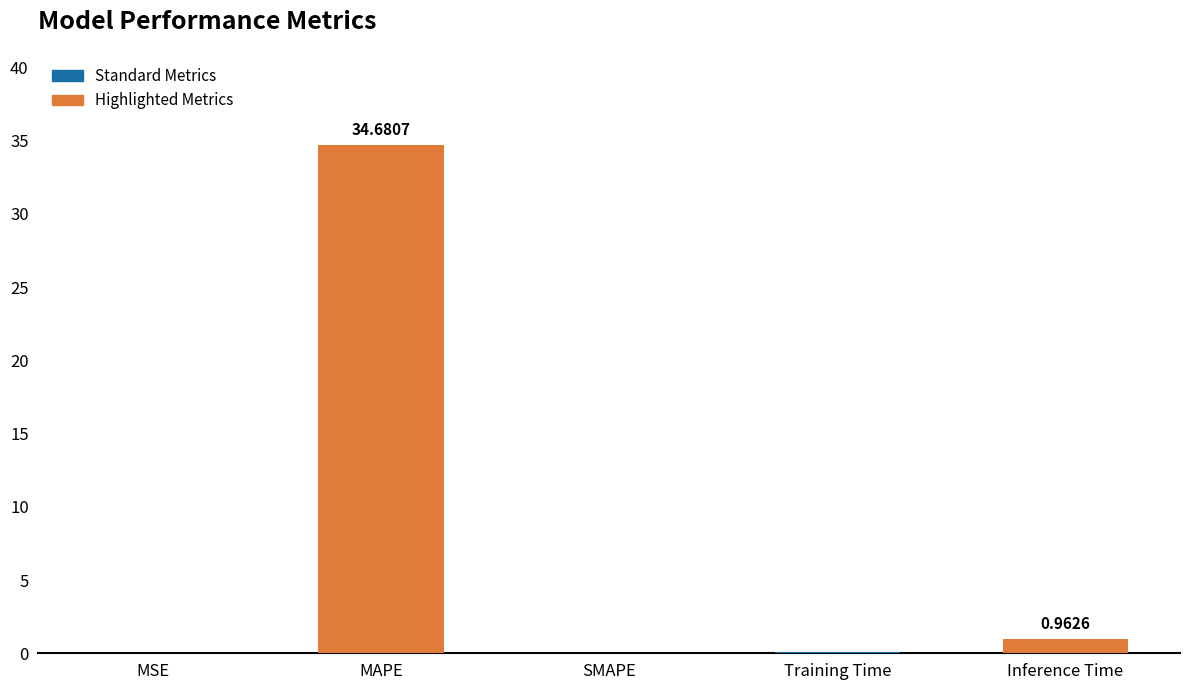

What is the sum of all values?

35.7